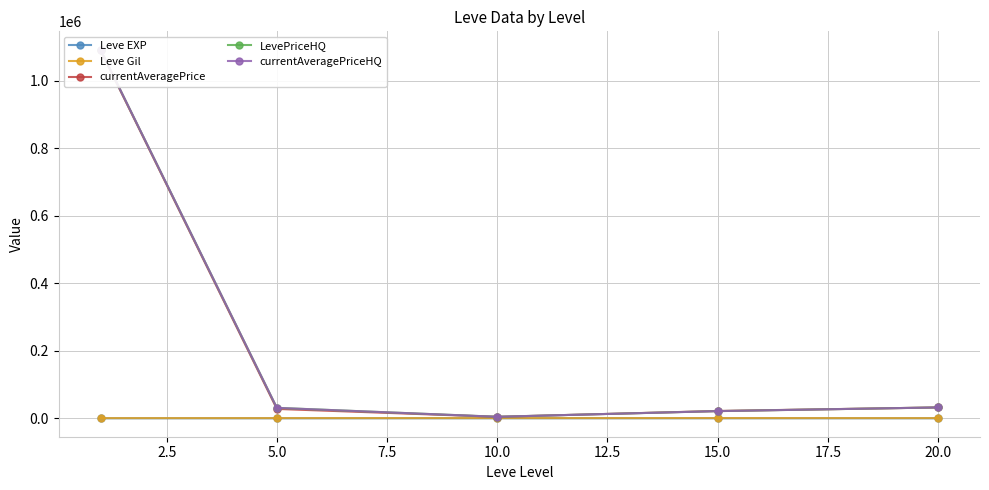

Rank the series by their maximum value, from lowest to highest.

Leve EXP, Leve Gil, currentAveragePrice, LevePriceHQ, currentAveragePriceHQ